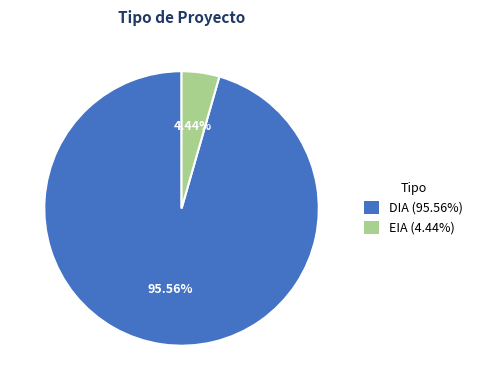

Count the number of slices in the pie.

2